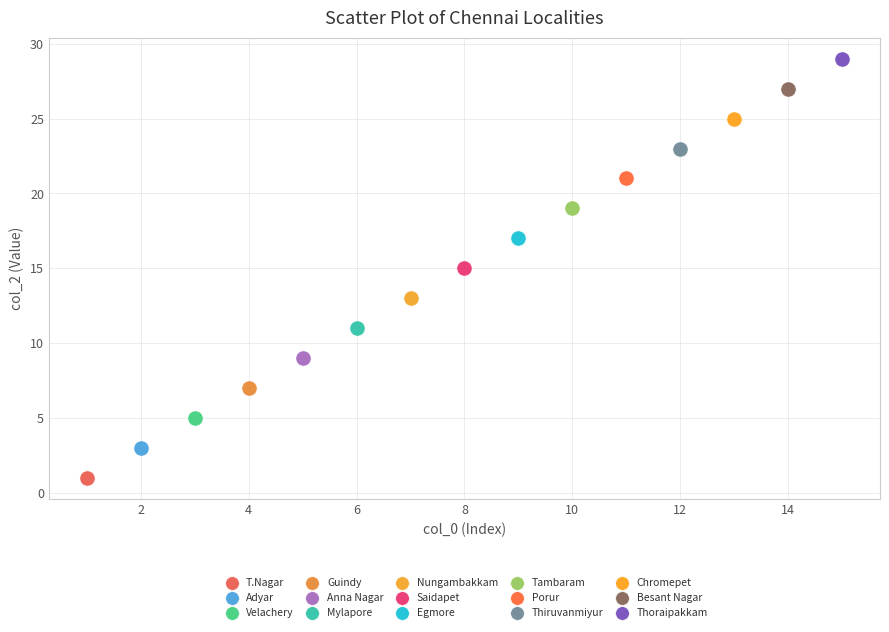

What are all the series names shown in the legend?

T.Nagar, Adyar, Velachery, Guindy, Anna Nagar, Mylapore, Nungambakkam, Saidapet, Egmore, Tambaram, Porur, Thiruvanmiyur, Chromepet, Besant Nagar, Thoraipakkam